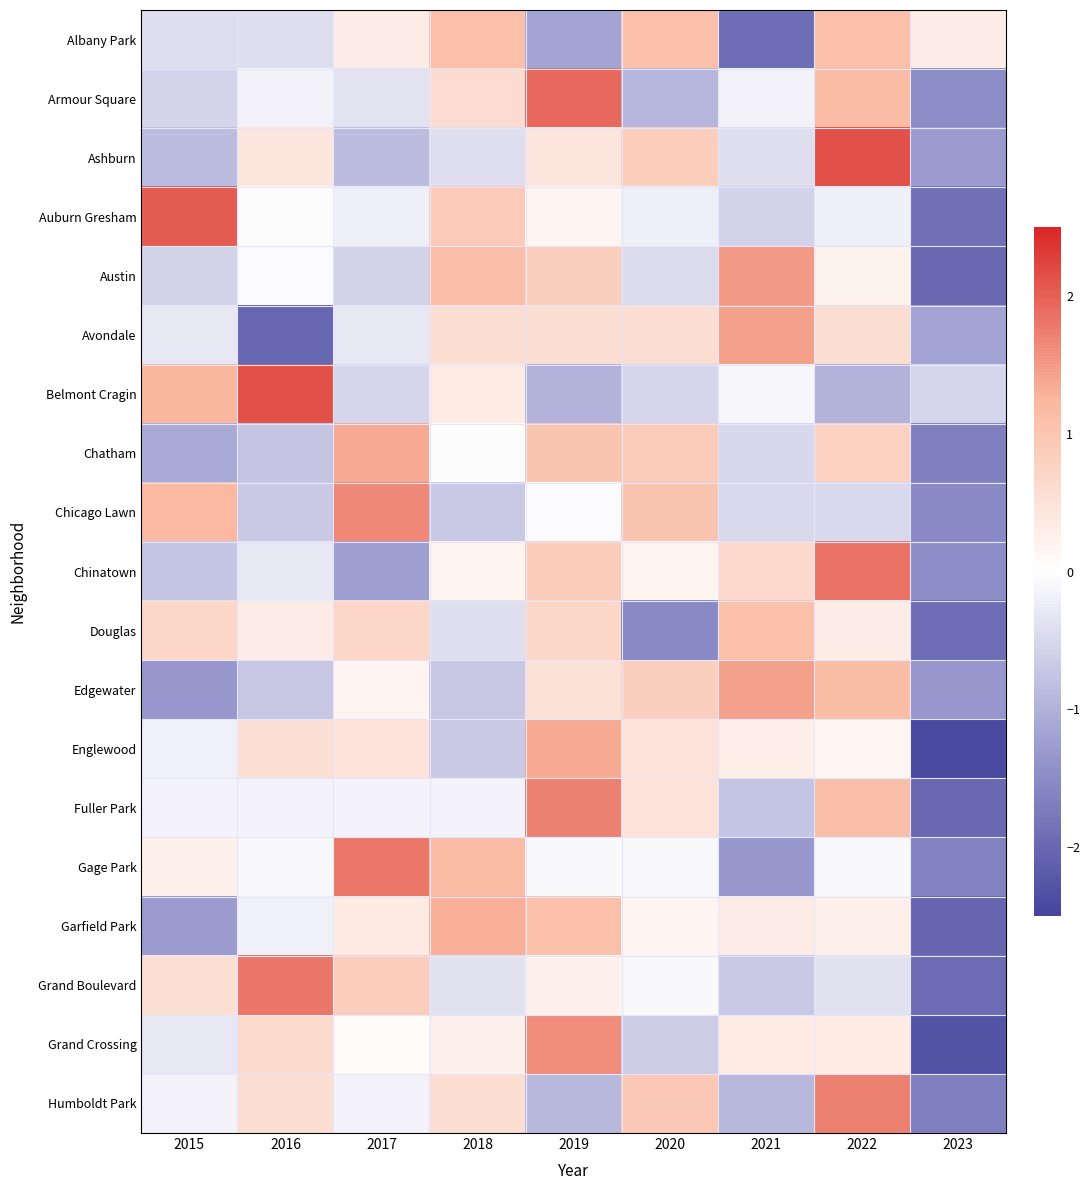

At 2021, list the series in order from largest to smallest.

Austin, Edgewater, Avondale, Douglas, Chinatown, Grand Crossing, Garfield Park, Englewood, Belmont Cragin, Armour Square, Ashburn, Chicago Lawn, Chatham, Auburn Gresham, Grand Boulevard, Fuller Park, Humboldt Park, Gage Park, Albany Park